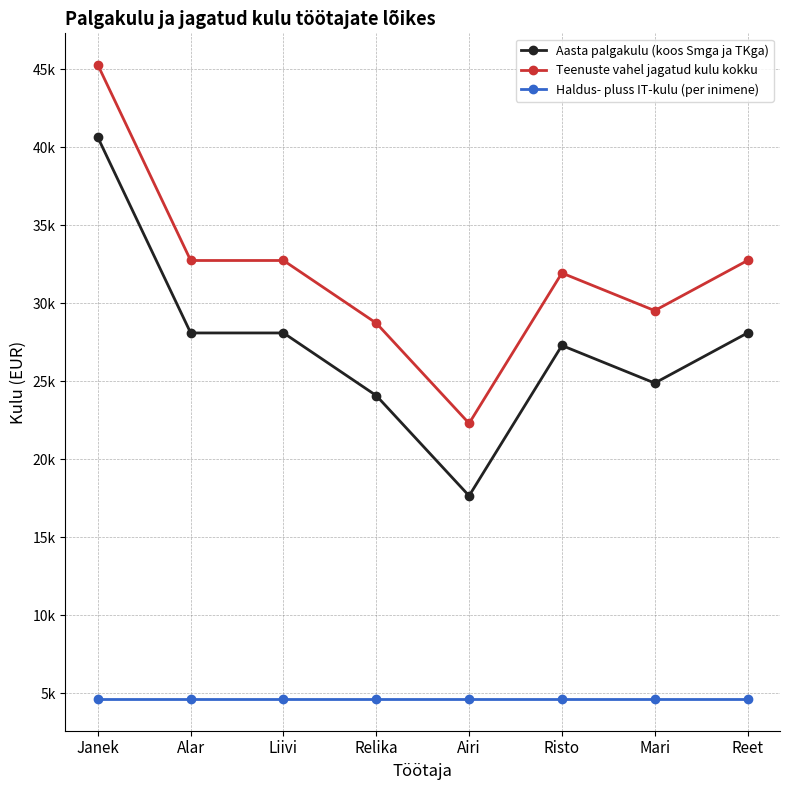

Rank the series by their average value, from lowest to highest.

Haldus- pluss IT-kulu (per inimene), Aasta palgakulu (koos Smga ja TKga), Teenuste vahel jagatud kulu kokku